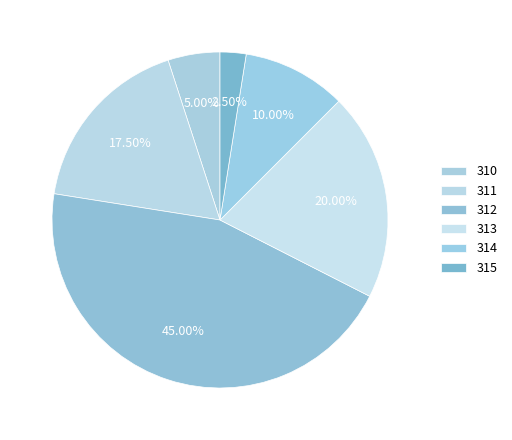

How many slices are in this pie chart?

6